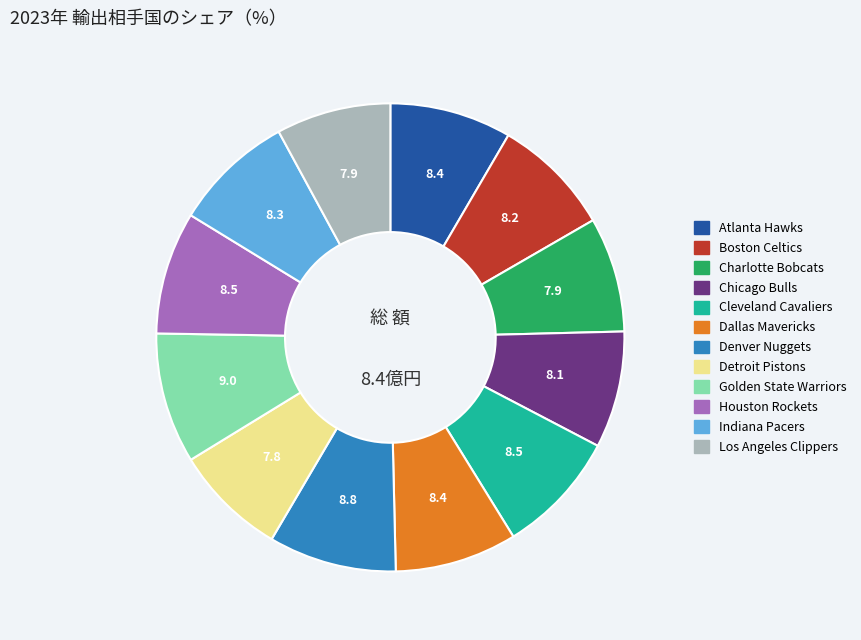

Does Los Angeles Clippers account for over 50% of the chart?

No